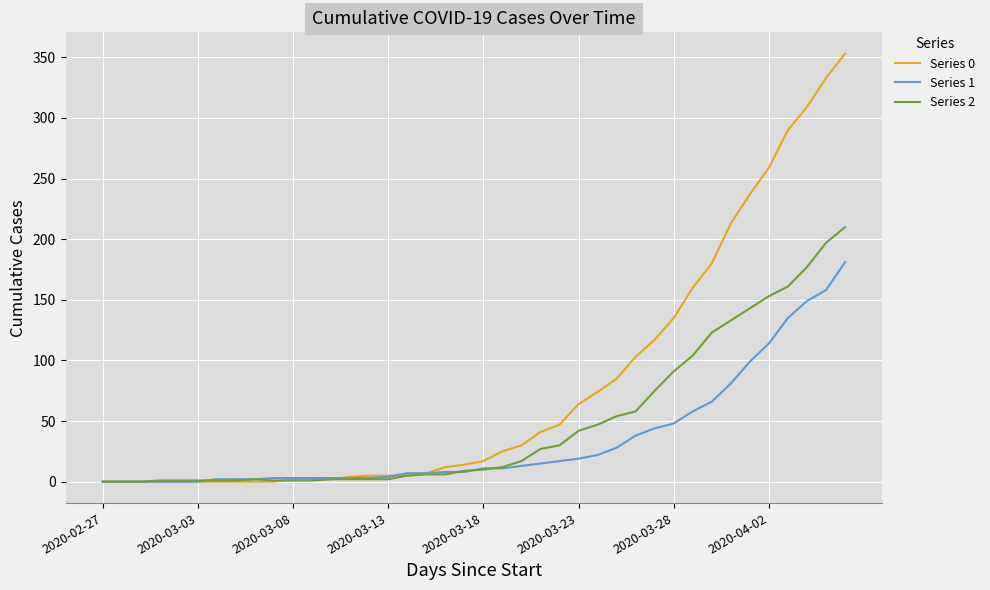

Which series has the widest spread of values?

Series 0